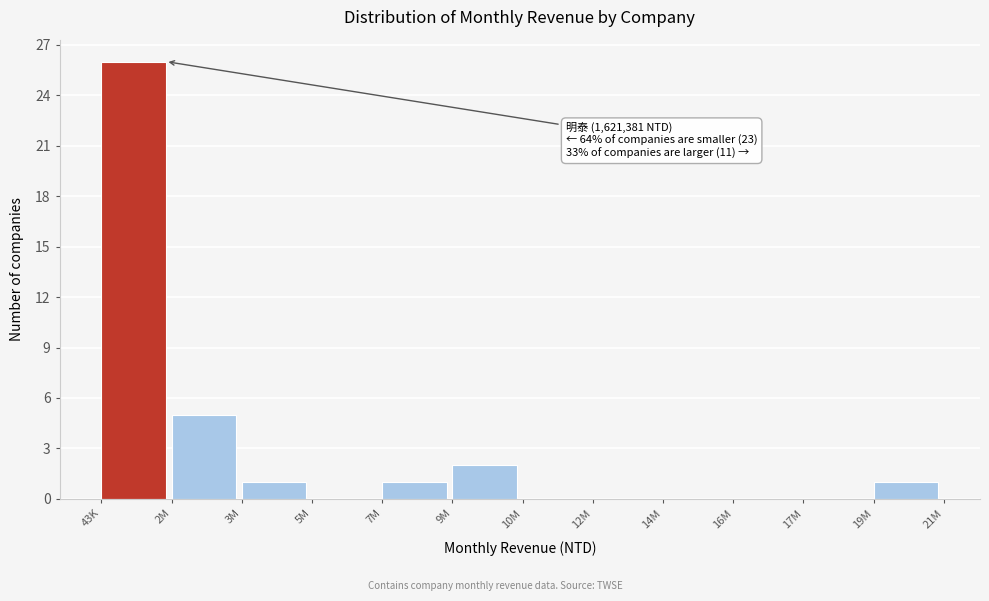

Reading left to right, list all the values displayed in this chart.

43K=26	2M=5	3M=1	5M=0	7M=1	9M=2	10M=0	12M=0	14M=0	16M=0	17M=0	19M=1